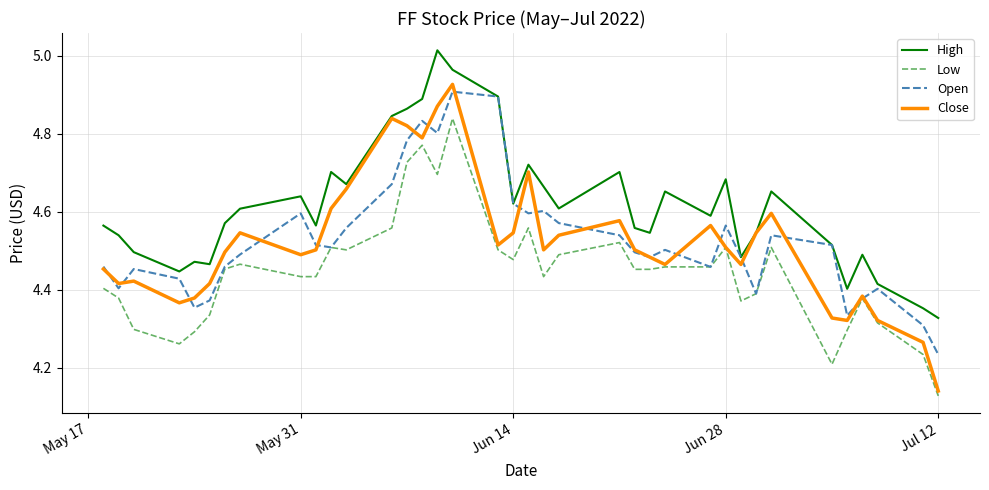

True or false: High and Low intersect in this chart.

False